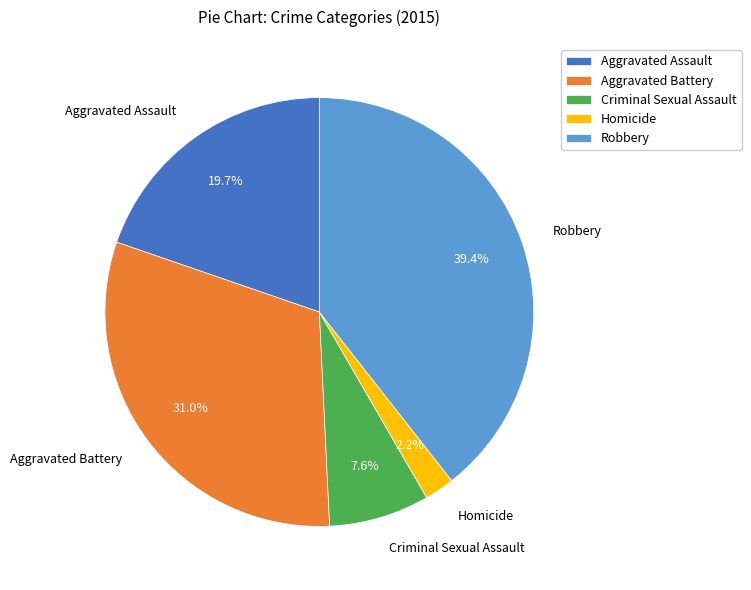

Approximately how many times larger is the value at Aggravated Battery compared to Aggravated Assault?

1.6